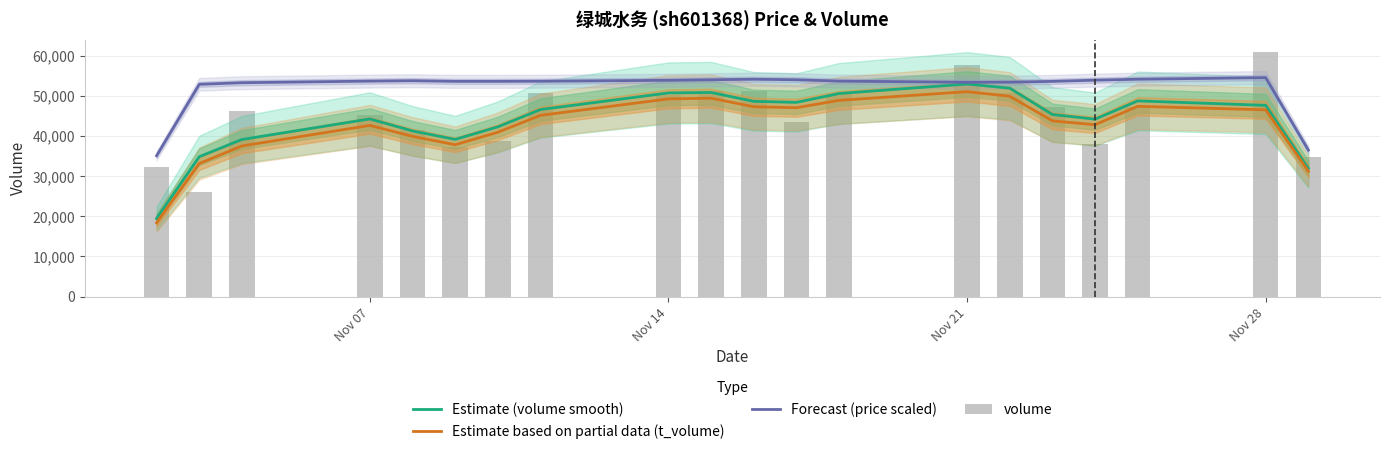

How many data points in volume are less than 47159?

10